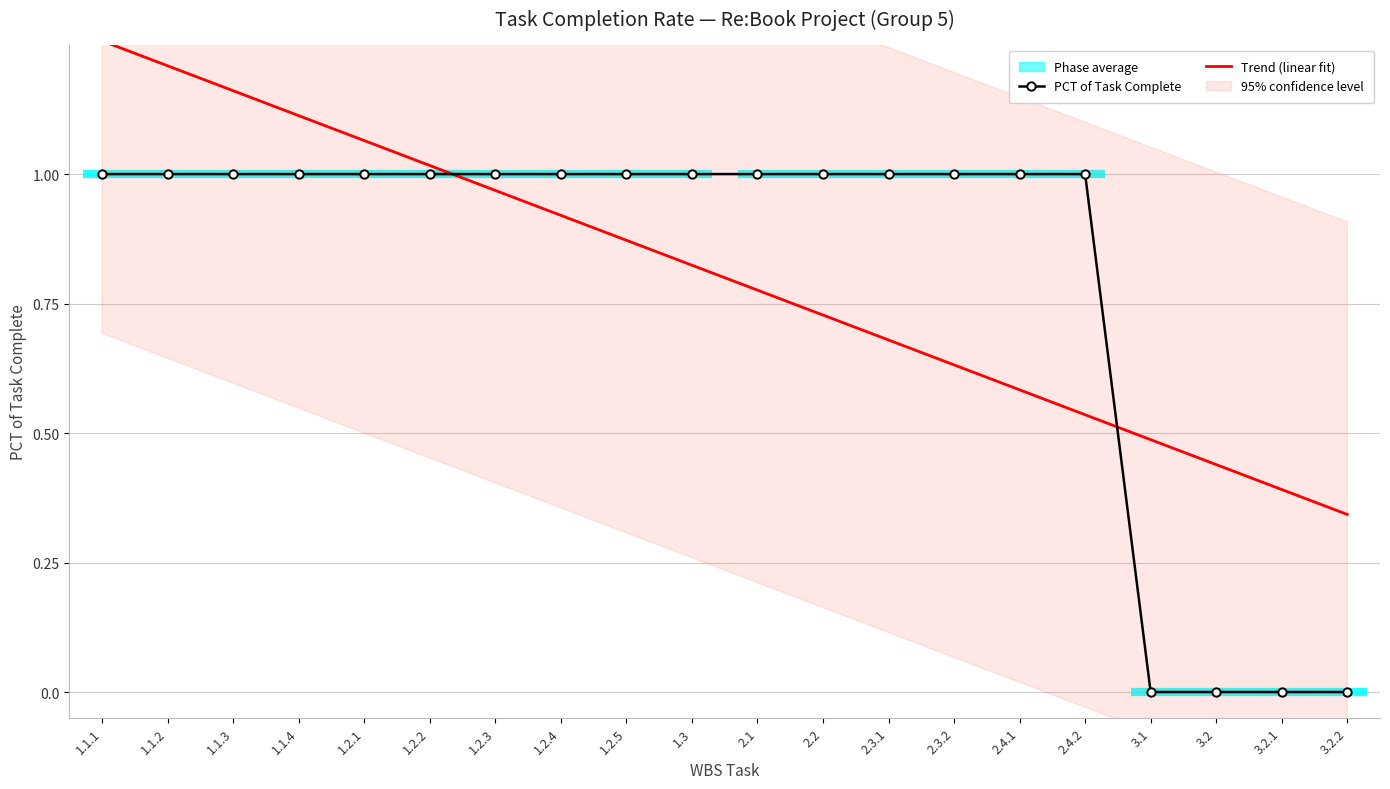

What is the difference between the maximum and second lowest values in the Trend (linear fit) series?

0.9